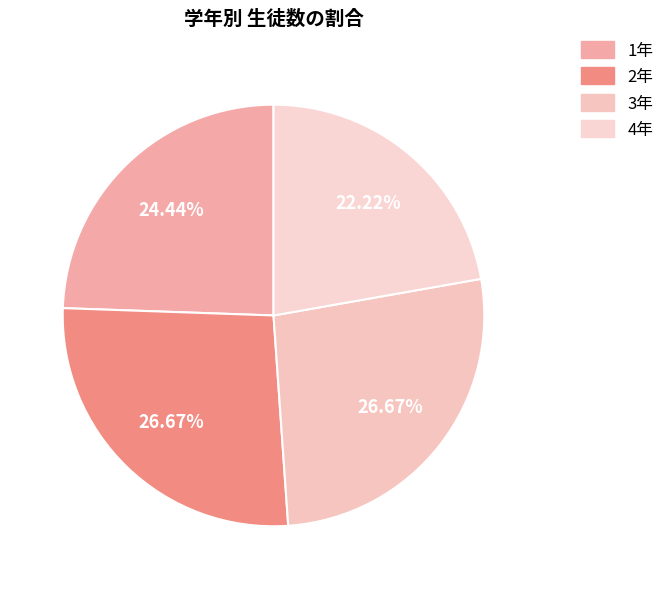

What is the change in value from 3年 to 4年?

-4